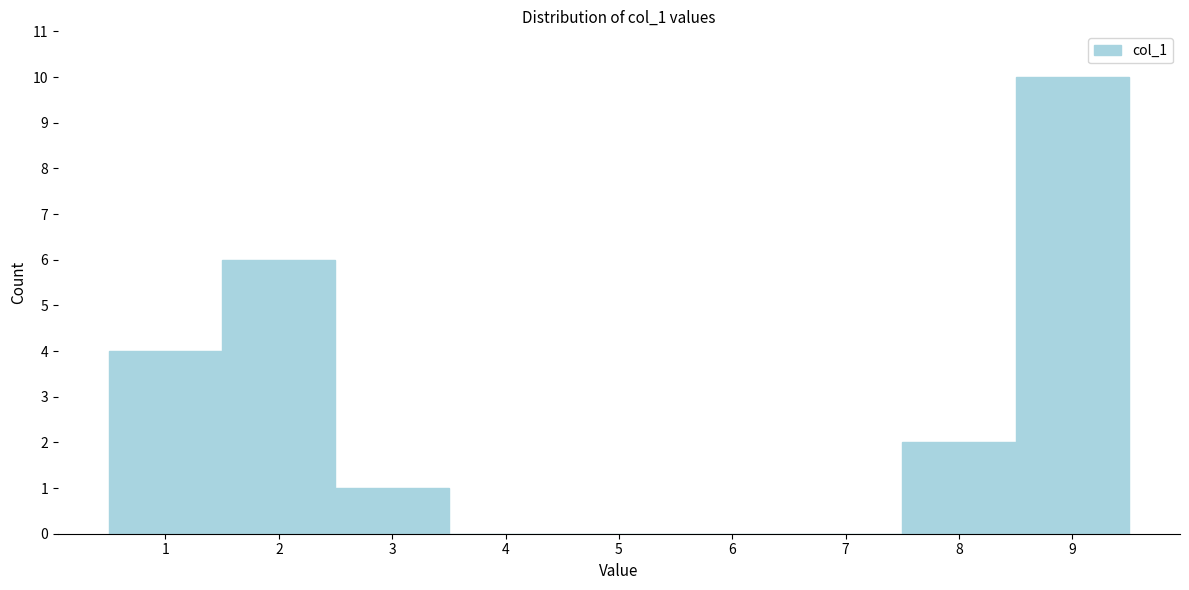

What is the height of the bar covering 8.5 to 9.5 on the x-axis? The values are not printed on the chart, so give them approximately, as read against the axis.

10